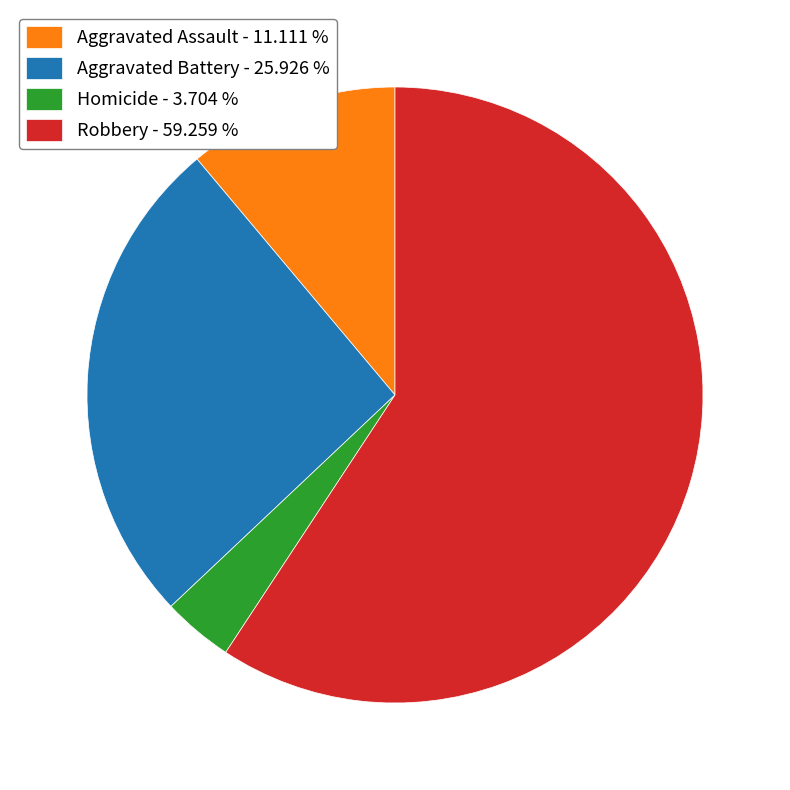

Rank the categories by value from lowest to highest.

Homicide, Aggravated Assault, Aggravated Battery, Robbery